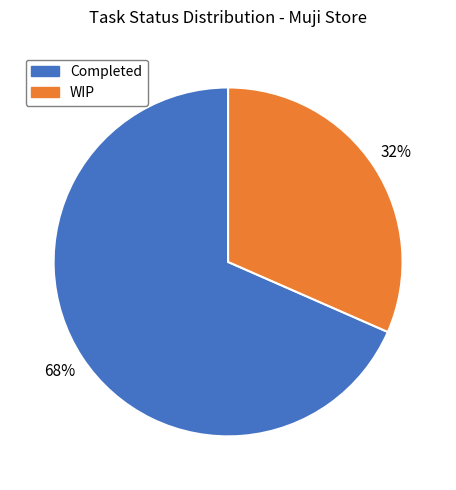

Is there any slice that represents more than half of the pie?

Yes